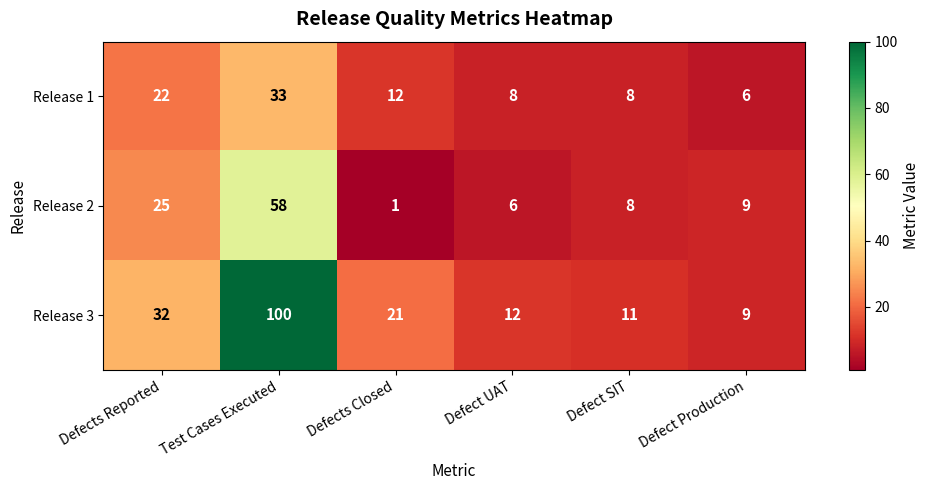

At Defects Reported, list the series in order from smallest to largest.

Release 1, Release 2, Release 3